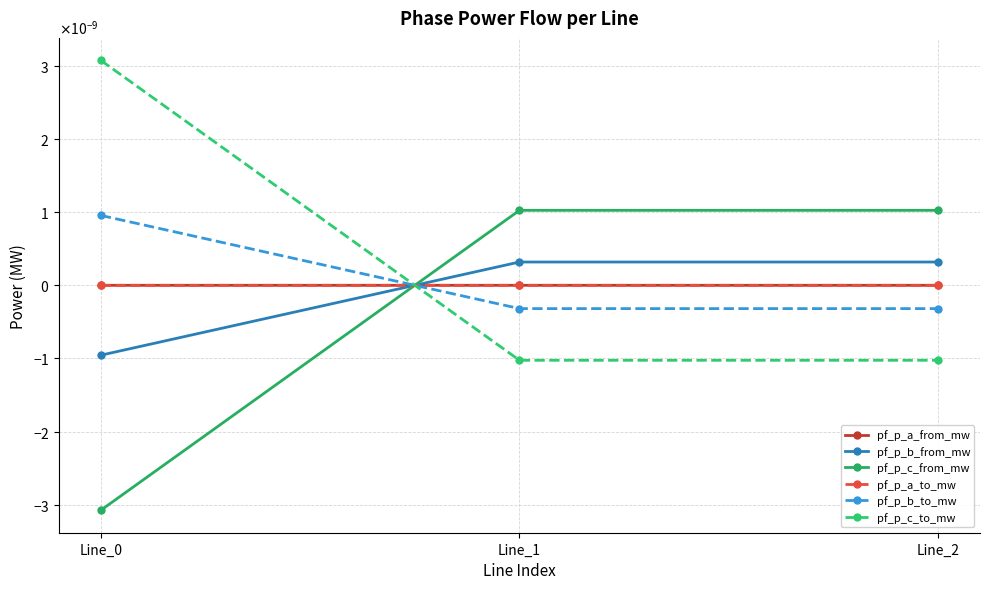

Is this an area chart (filled region under the line)?

No